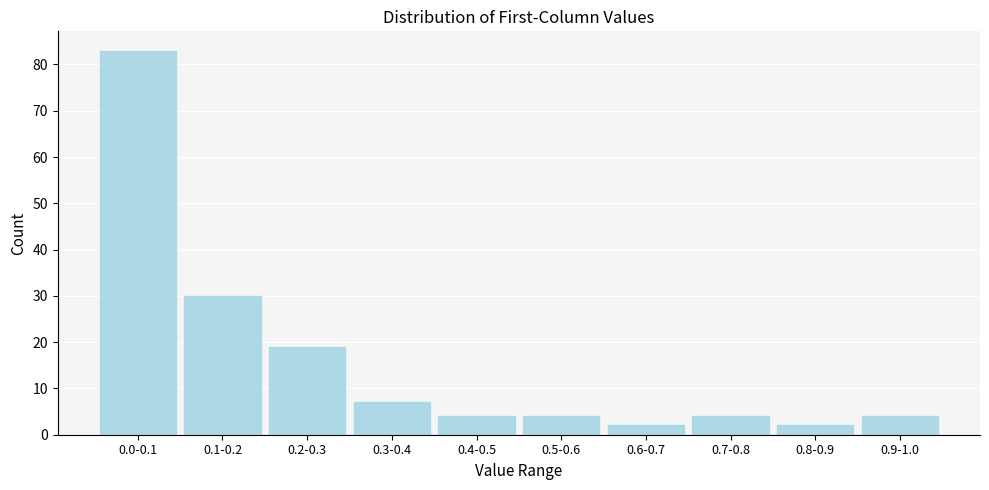

Reading left to right, list all the values displayed in this chart.

83	30	19	7	4	4	2	4	2	4